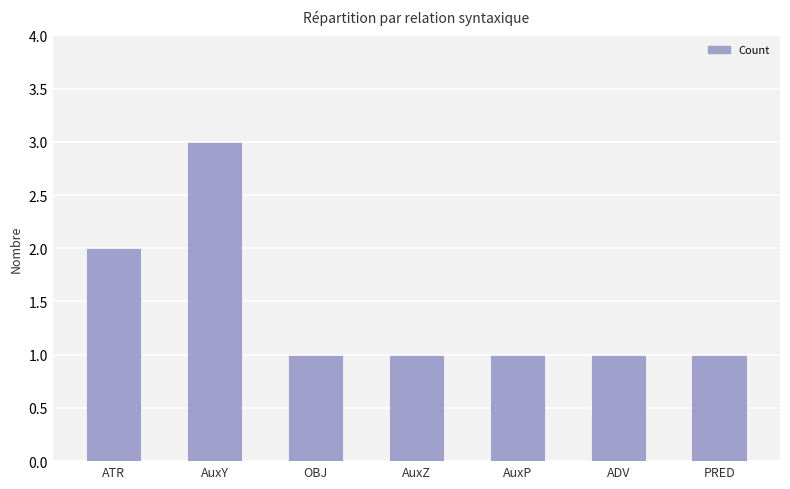

Reading left to right, transcribe all the data shown in this chart.

ATR=2	AuxY=3	OBJ=1	AuxZ=1	AuxP=1	ADV=1	PRED=1